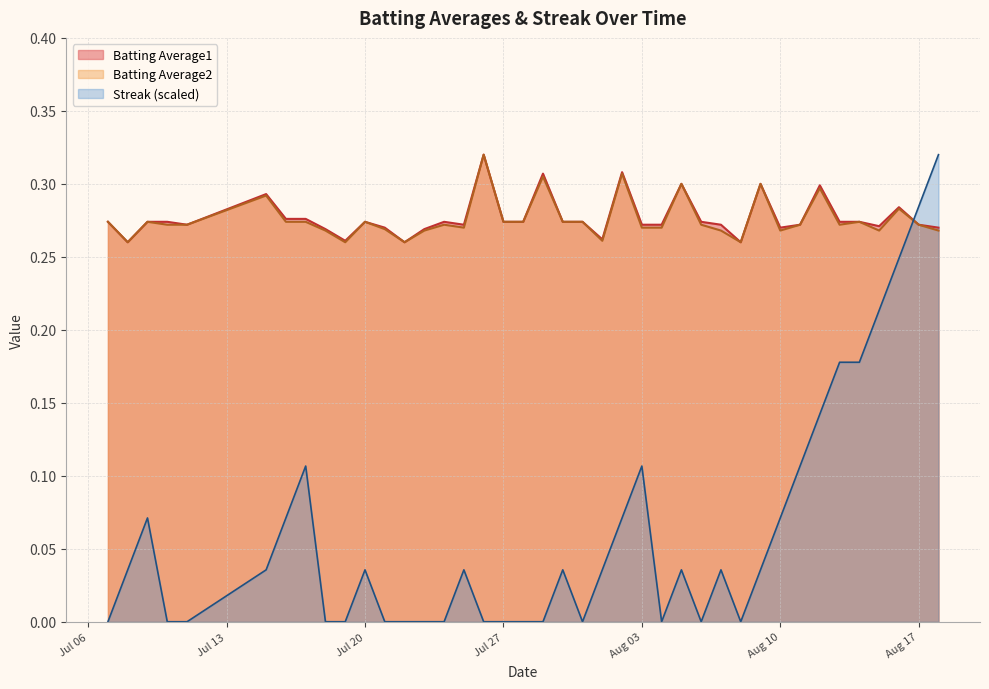

Which series has the widest spread of values?

Streak (scaled)